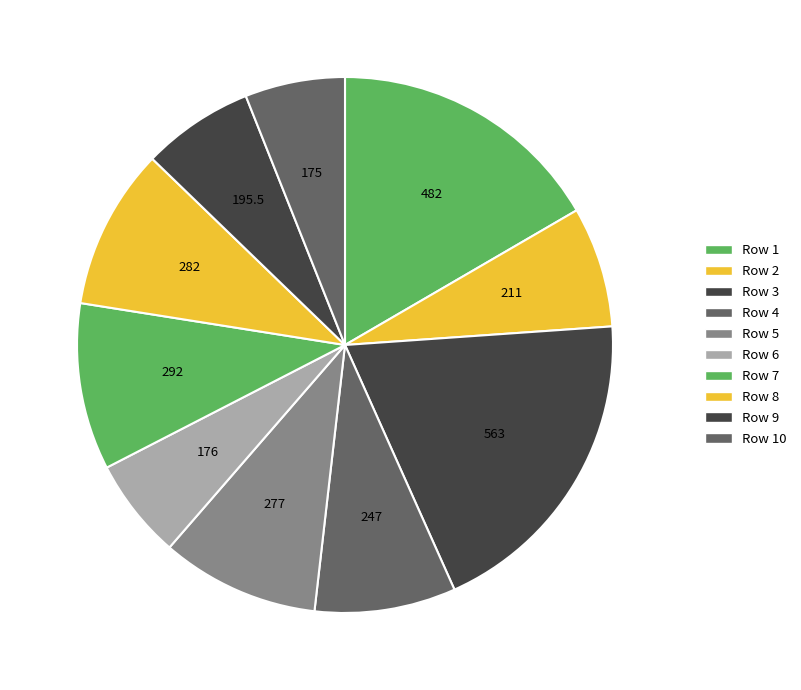

Rank the categories by value from lowest to highest.

10, 6, 9, 2, 4, 5, 8, 7, 1, 3